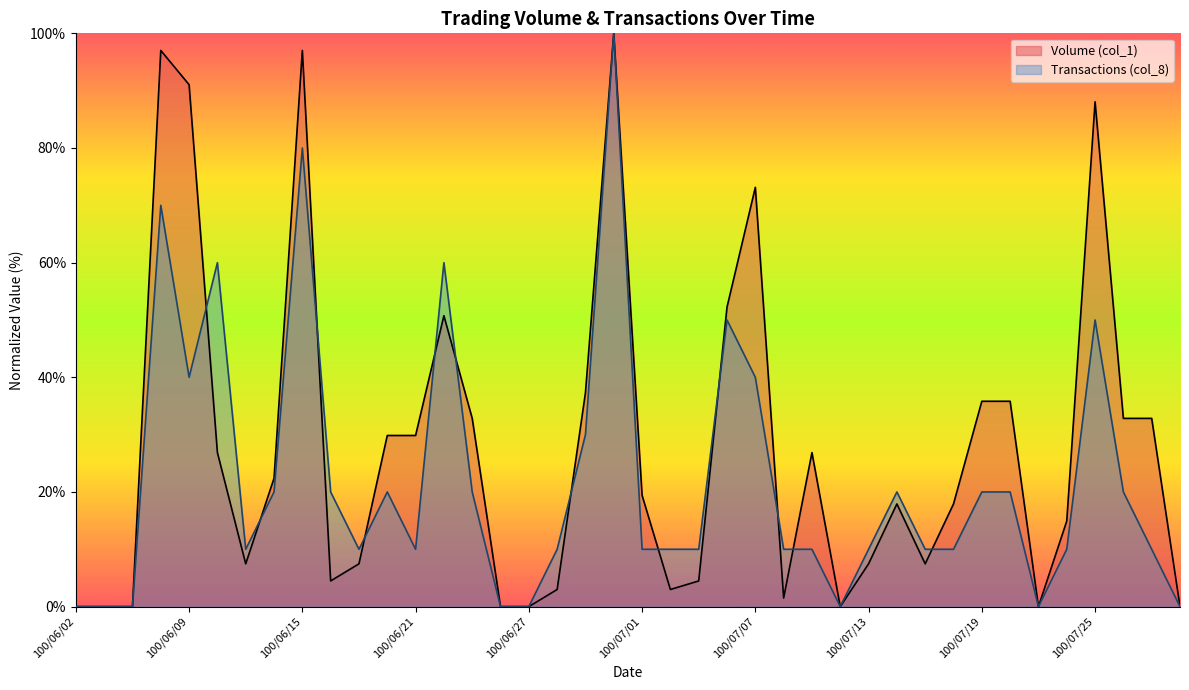

What is the difference between the second highest and minimum values in the Volume (col_1) series?

97.0